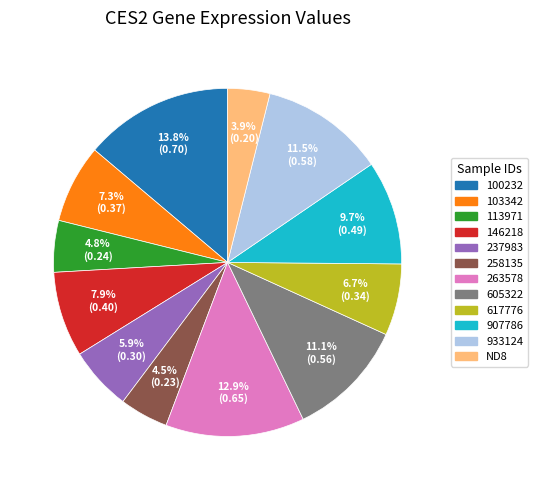

Which category has the smallest portion of the pie?

ND8